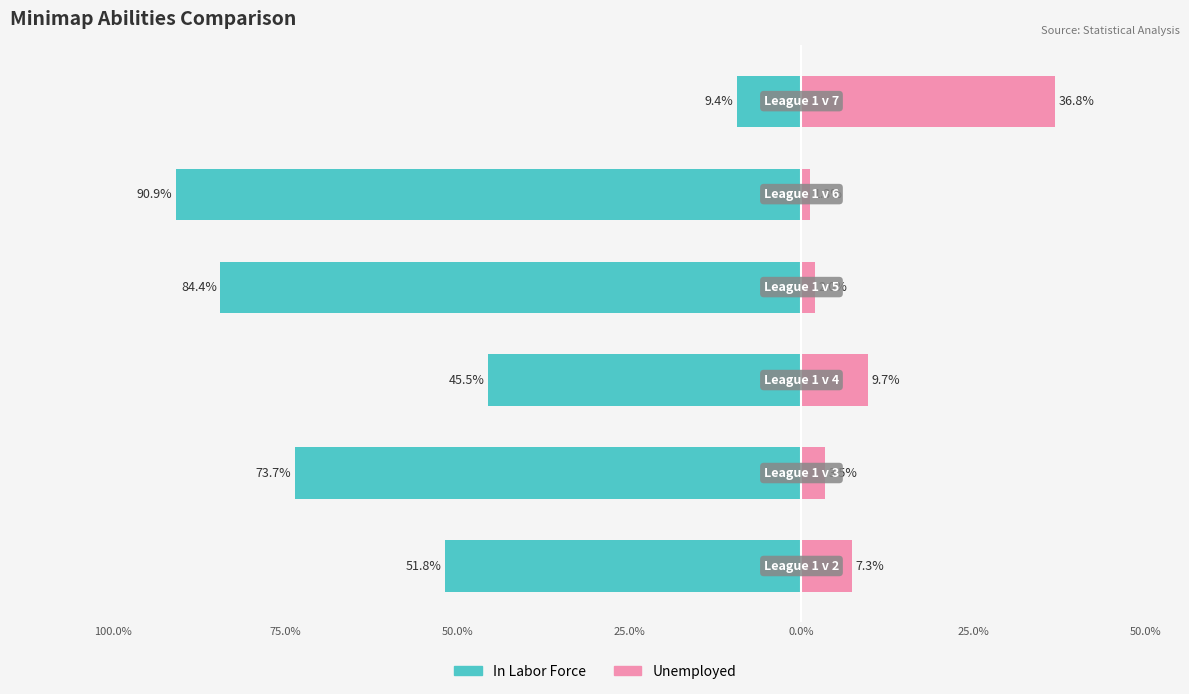

The value of Unemployed at League 1 v 3 is 0.0. True or false?

False